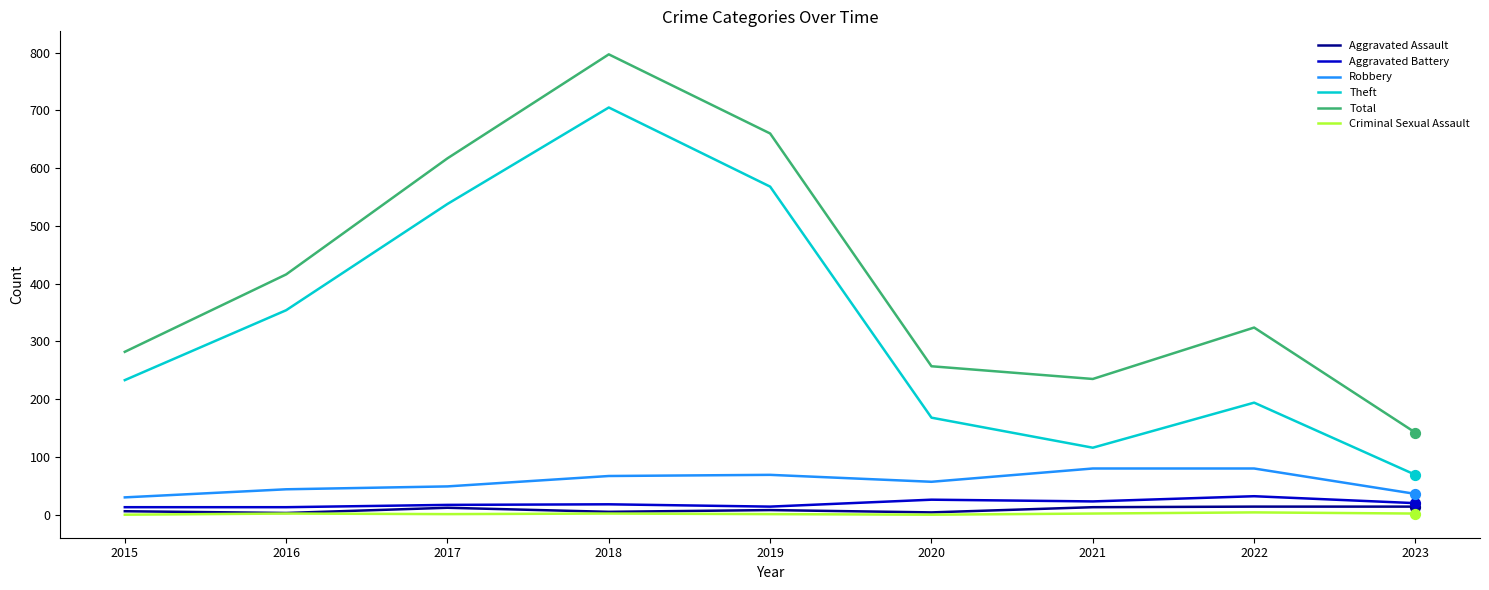

Which series has the largest total across all categories?

Total